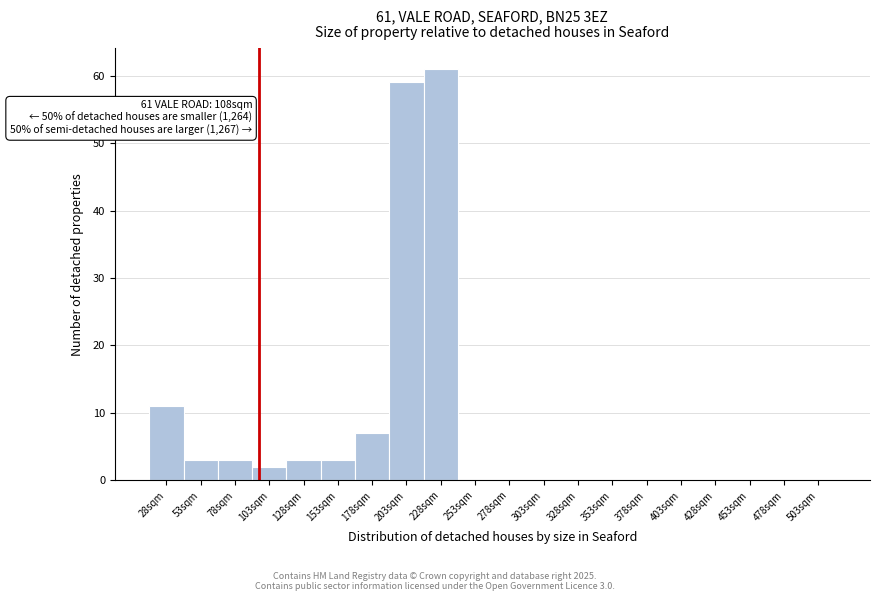

Reading left to right, what are all the values shown in this chart?

28sqm=11	53sqm=3	78sqm=3	103sqm=2	128sqm=3	153sqm=3	178sqm=7	203sqm=59	228sqm=61	253sqm=0	278sqm=0	303sqm=0	328sqm=0	353sqm=0	378sqm=0	403sqm=0	428sqm=0	453sqm=0	478sqm=0	503sqm=0